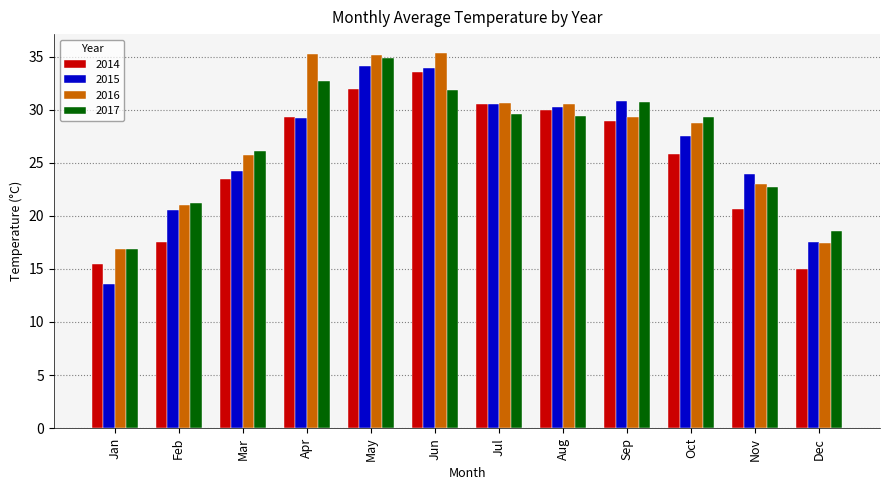

What is the difference between the 2015 values at Sep and Mar?

6.6